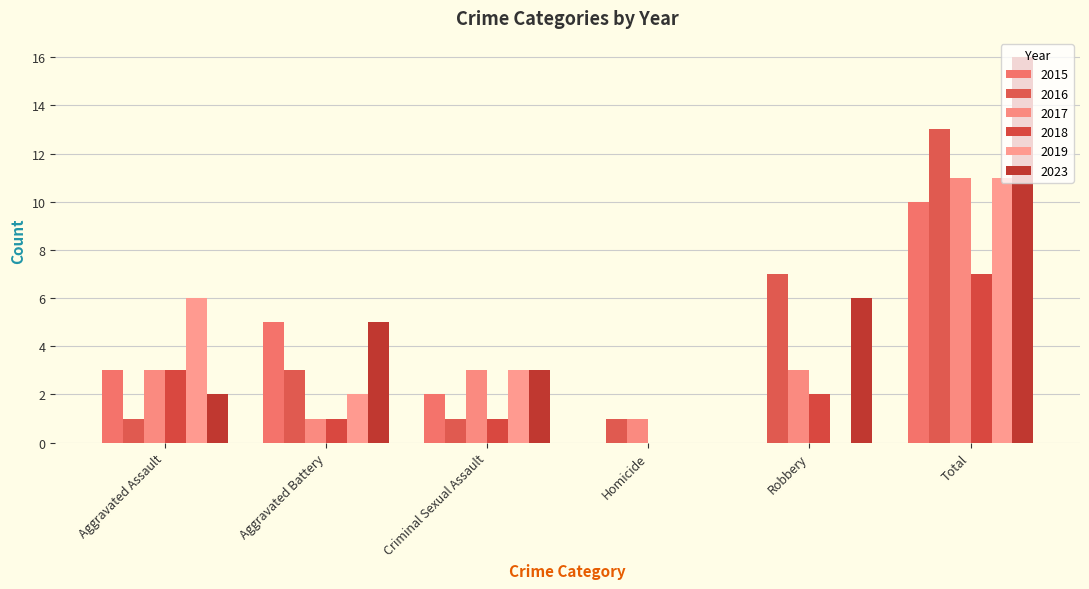

Is the value of 2015 at Total greater than the value of 2019 at Total?

No